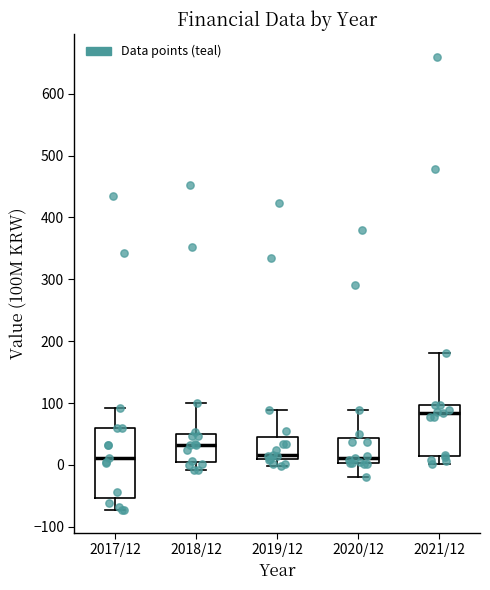

Comparing the boxes themselves (not the whiskers), which one is the tallest?

2017/12